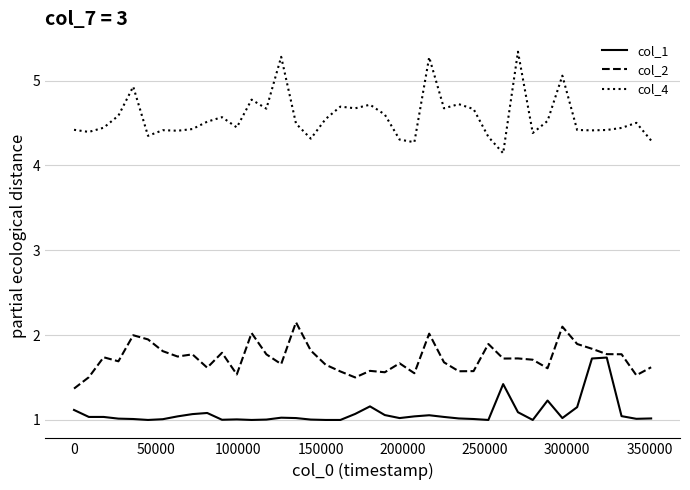

What is the smallest value displayed?

1.0